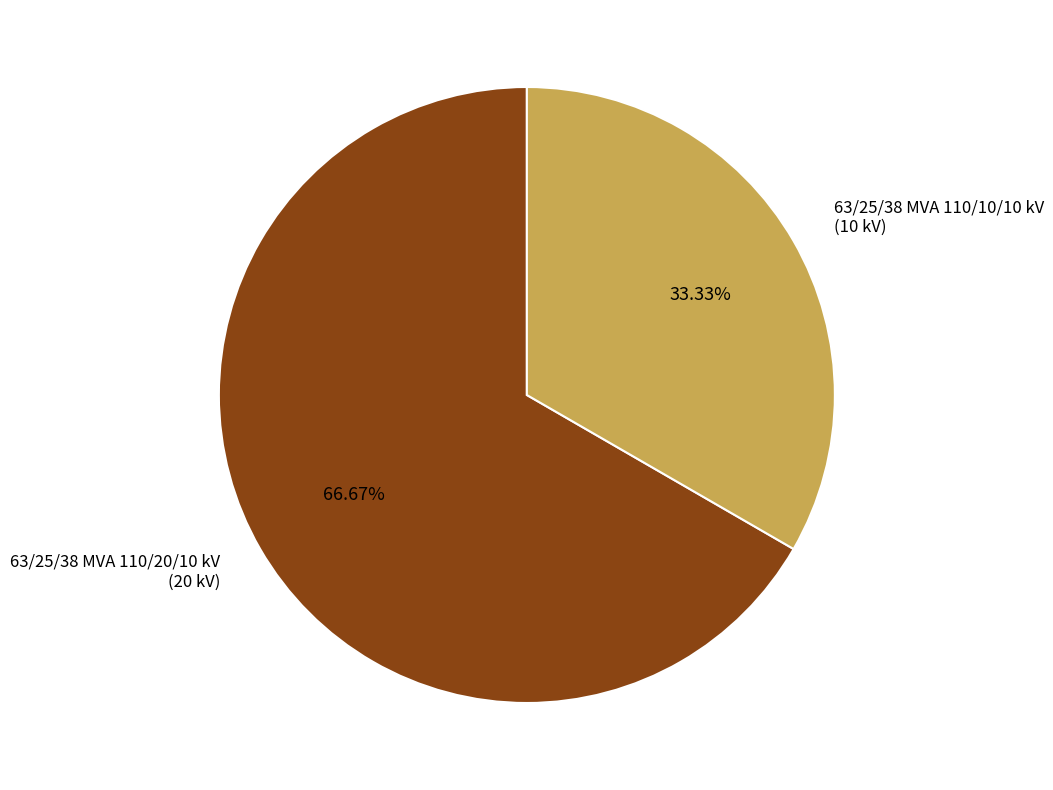

Count the number of slices in the pie.

2